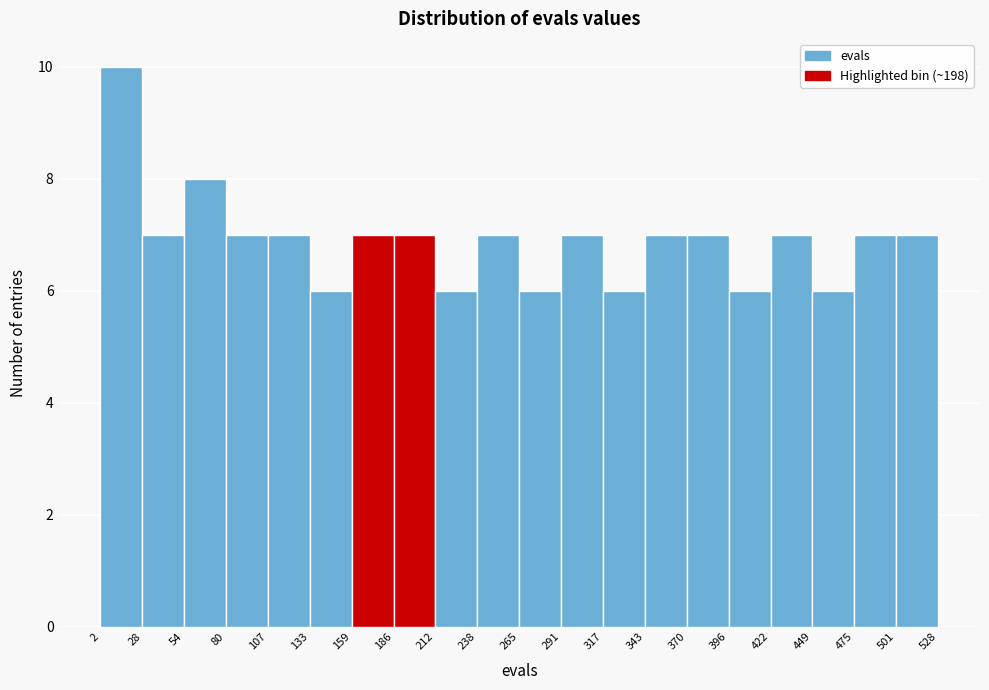

Reading left to right, transcribe this chart: for each bar, give the range it covers on the x-axis and its height. The values are not printed on the chart, so give them approximately, as read against the axis.

2 to 28: 10
28 to 54: 7
54 to 80: 8
80 to 107: 7
107 to 133: 7
133 to 159: 6
159 to 186: 7
186 to 212: 7
212 to 238: 6
238 to 265: 7
265 to 291: 6
291 to 317: 7
317 to 343: 6
343 to 370: 7
370 to 396: 7
396 to 422: 6
422 to 449: 7
449 to 475: 6
475 to 501: 7
501 to 528: 7